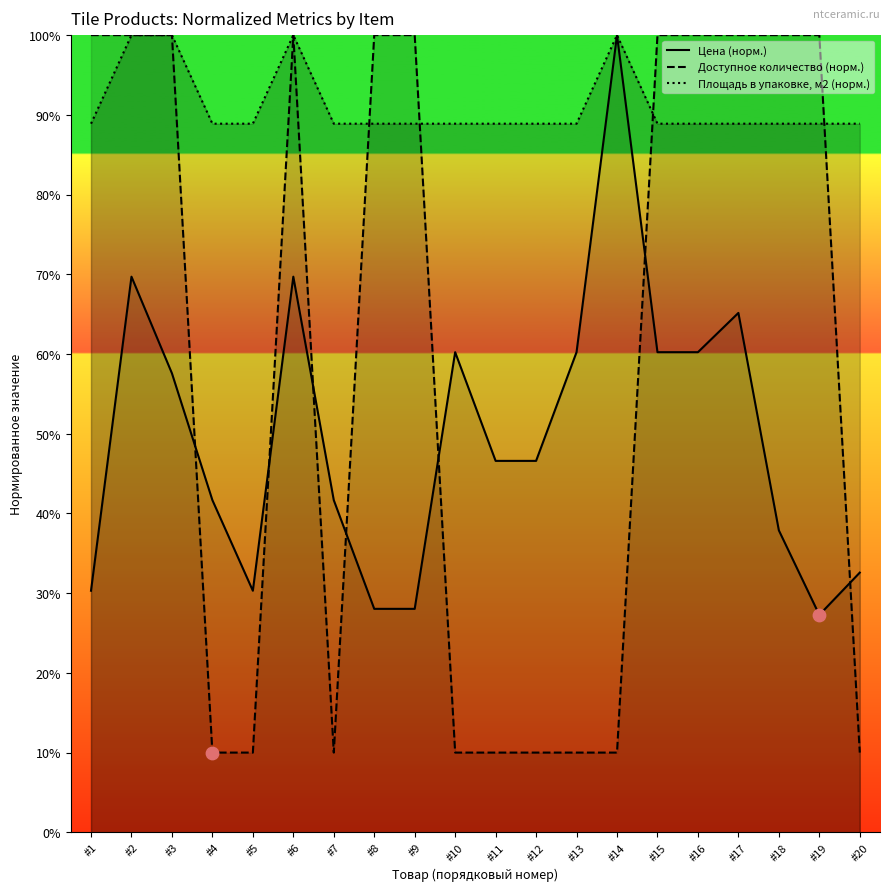

Which series contains the lowest Y value?

Доступное количество (норм.)